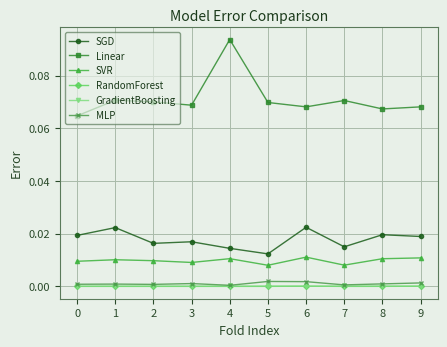

True or false: SVR has more than 2 interior local peaks.

True